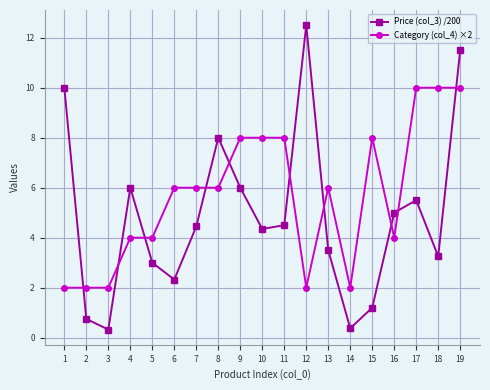

What is the difference between the maximum and minimum values in the Category (col_4) ×2 series?

8.0